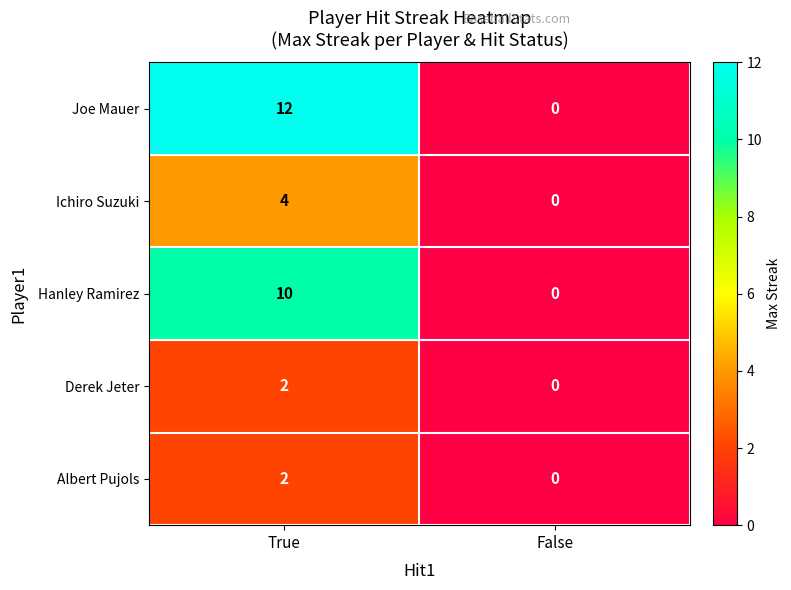

Reading left to right, what are all the values shown in this chart?

Joe Mauer: 12	0
Ichiro Suzuki: 4	0
Hanley Ramirez: 10	0
Derek Jeter: 2	0
Albert Pujols: 2	0